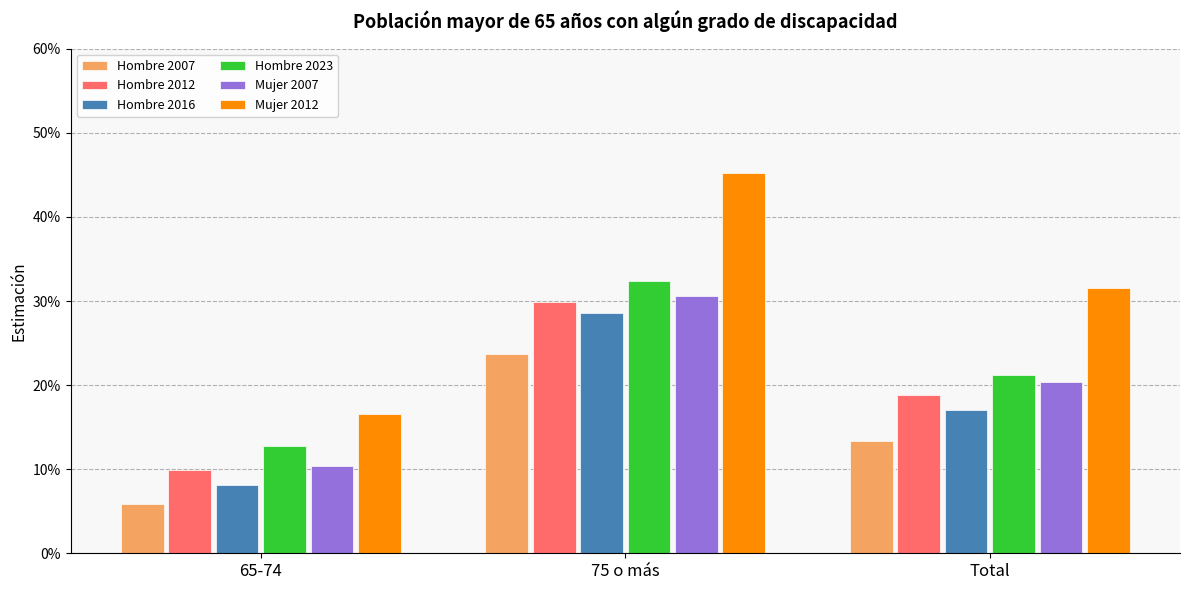

At which category is the sum across all series the highest?

75 o más